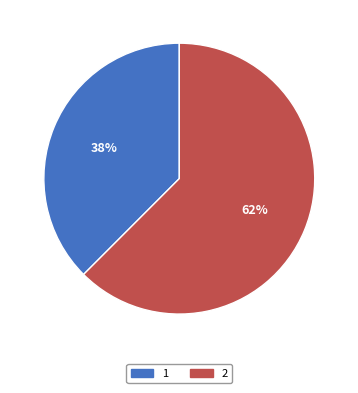

How many slices are in this pie chart?

2